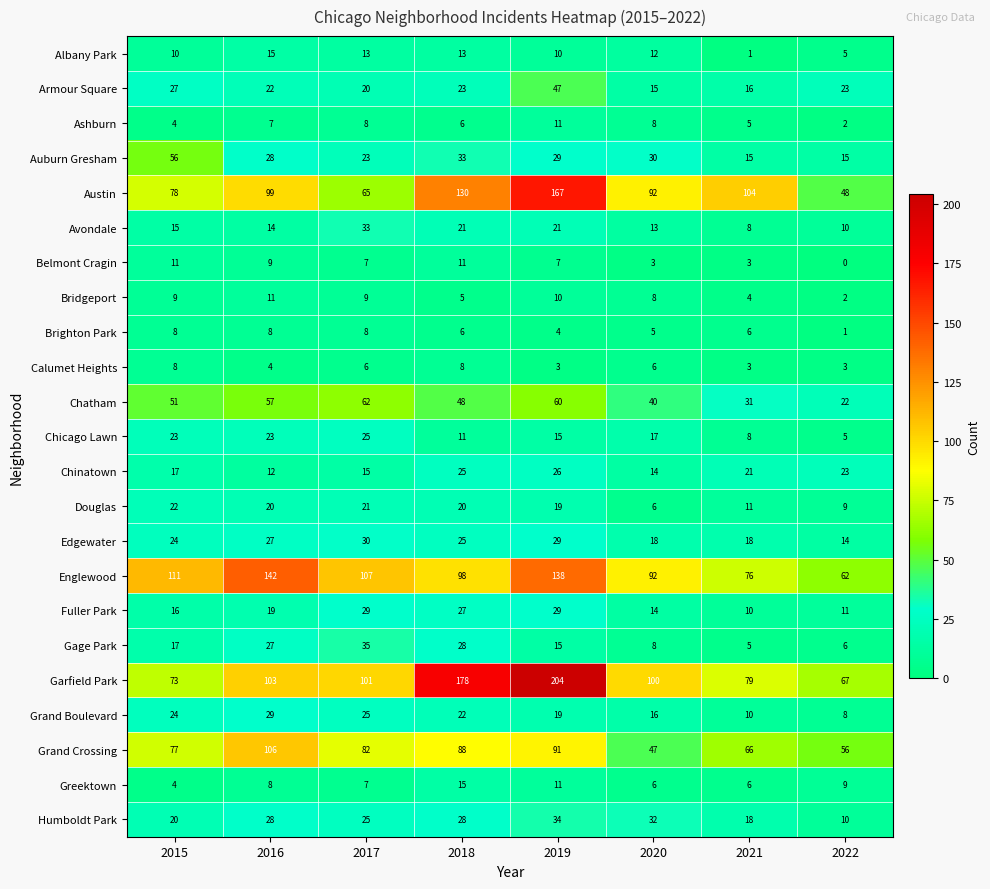

What is the difference between the highest and lowest values at 2016?

138